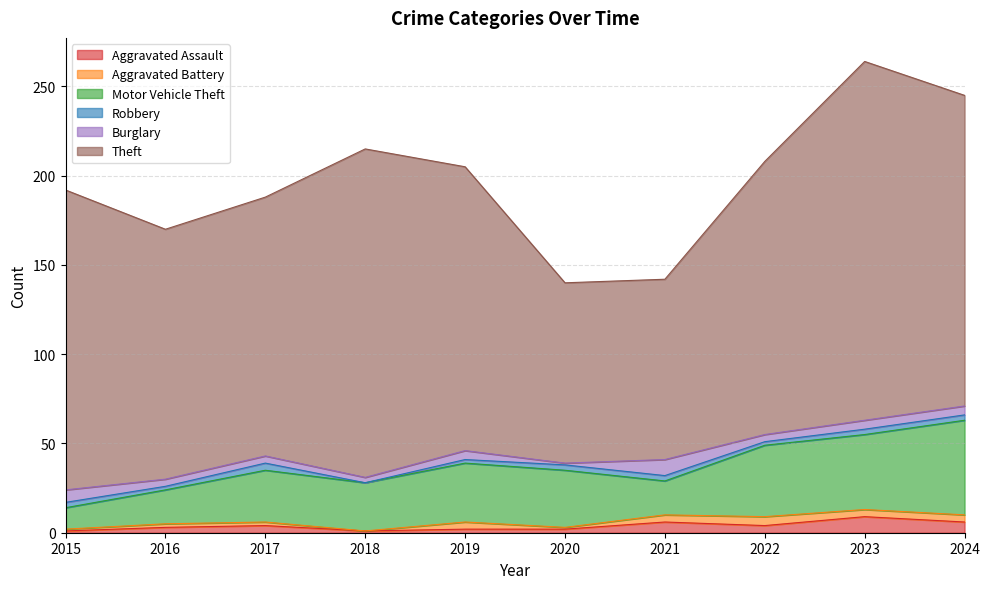

Where does the Motor Vehicle Theft series first go above 32?

2019